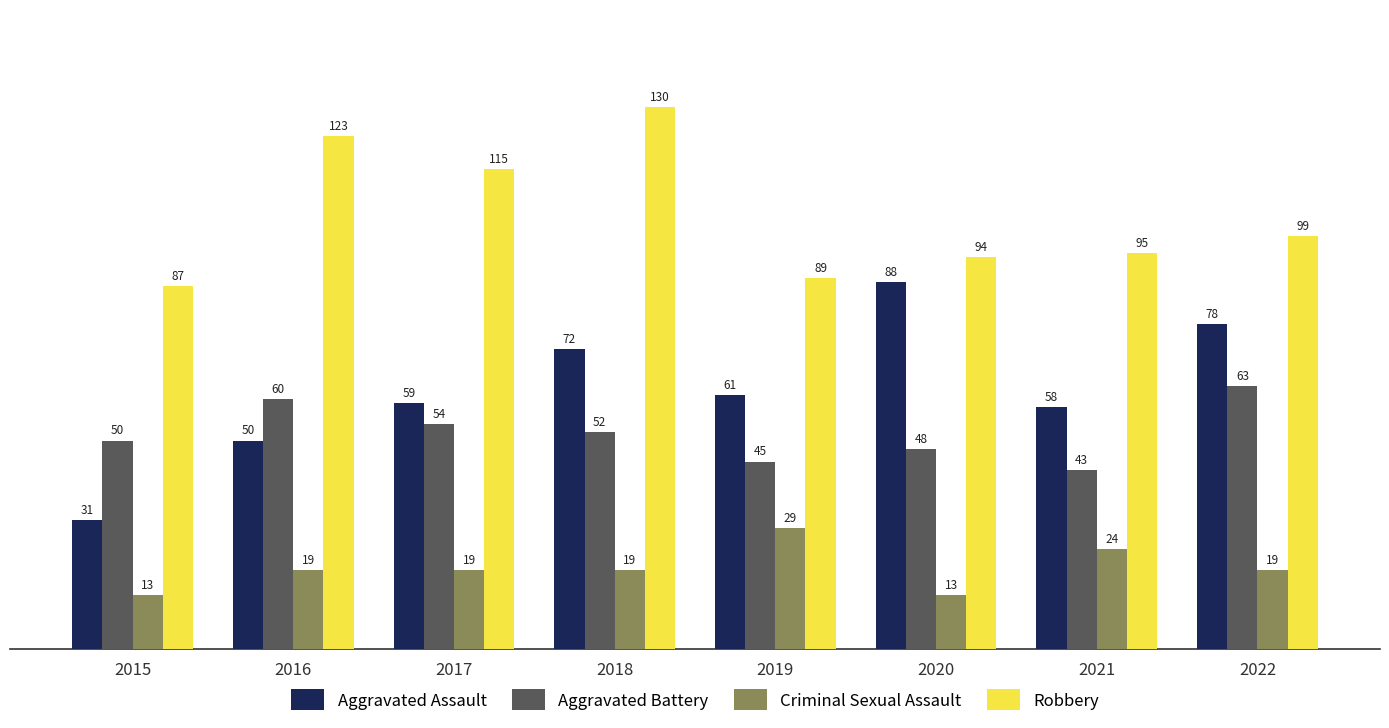

What is the average value of the Aggravated Assault series?

62